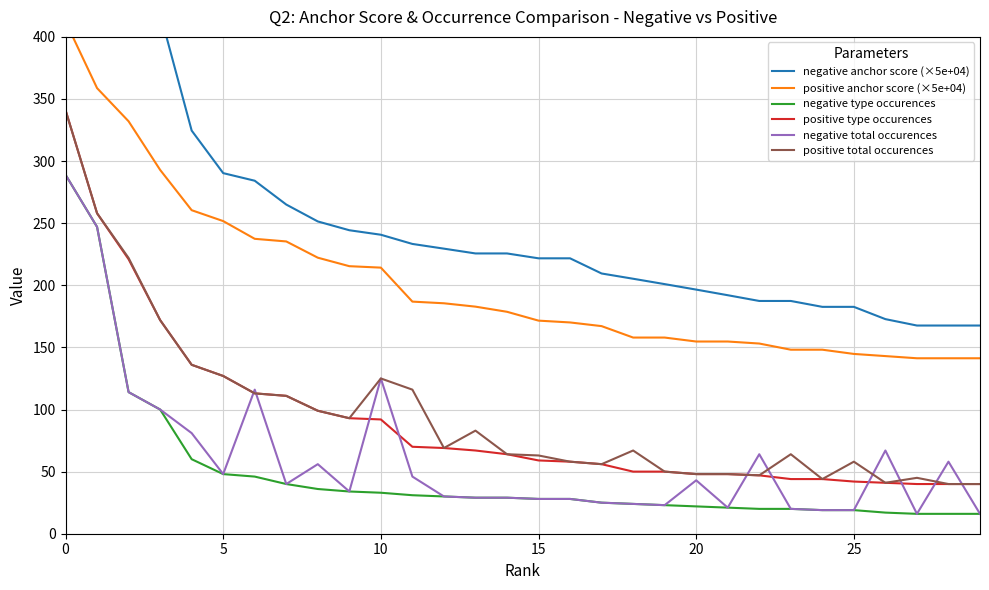

What is the sum of all positive type occurences values?

2740